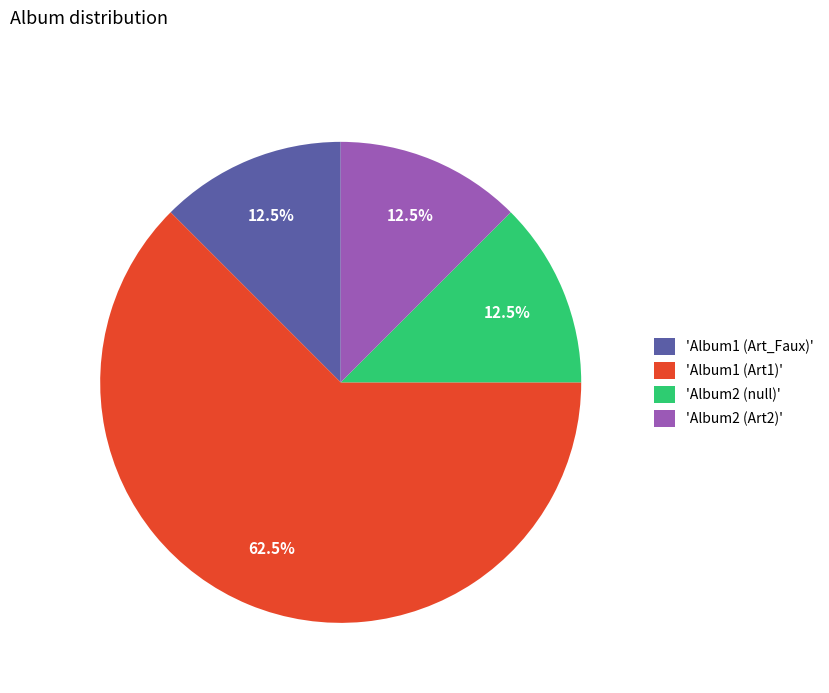

Is 'Album1 (Art1)' the majority of the pie?

Yes